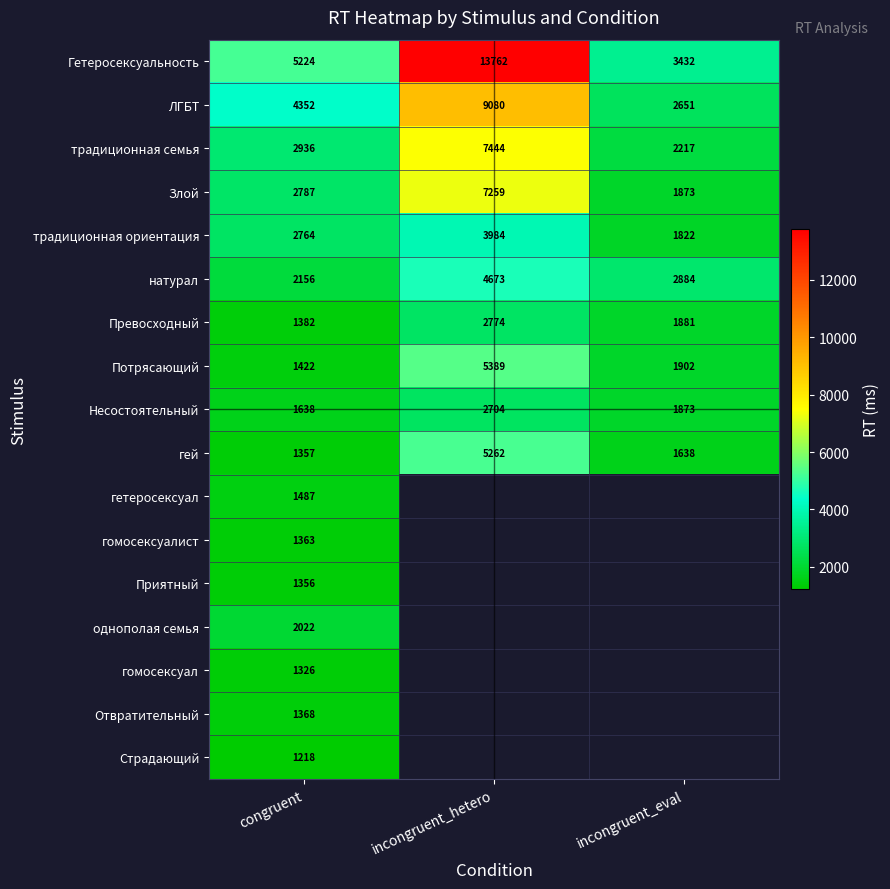

What is the difference between the highest and lowest values at congruent?

4006